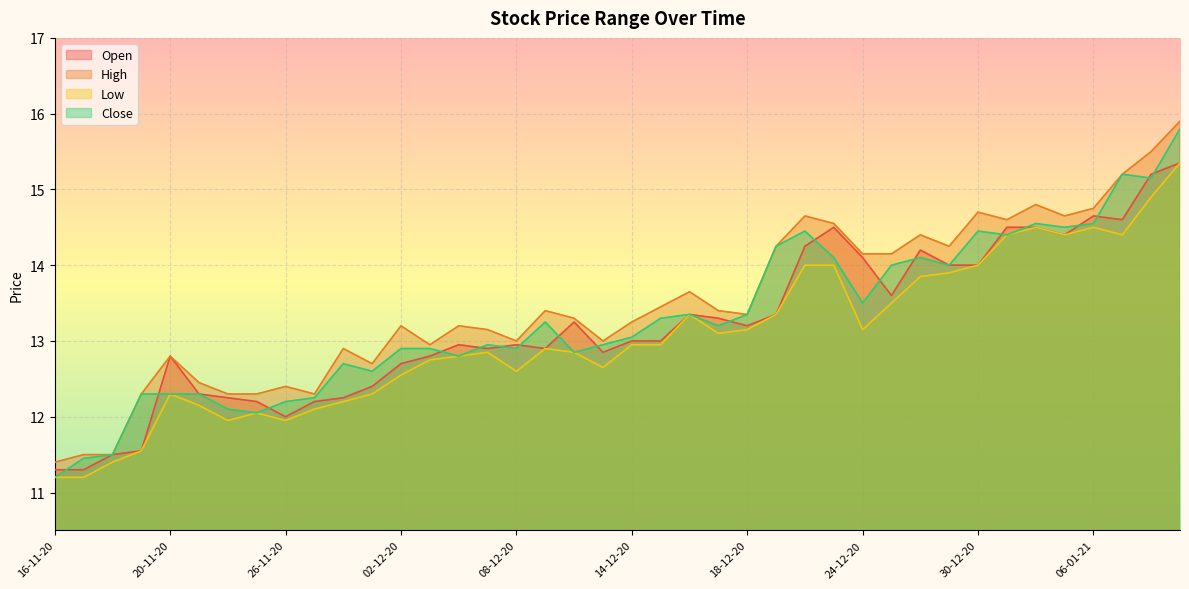

The High series shows 15.2 at 07-01-21. True or false?

True